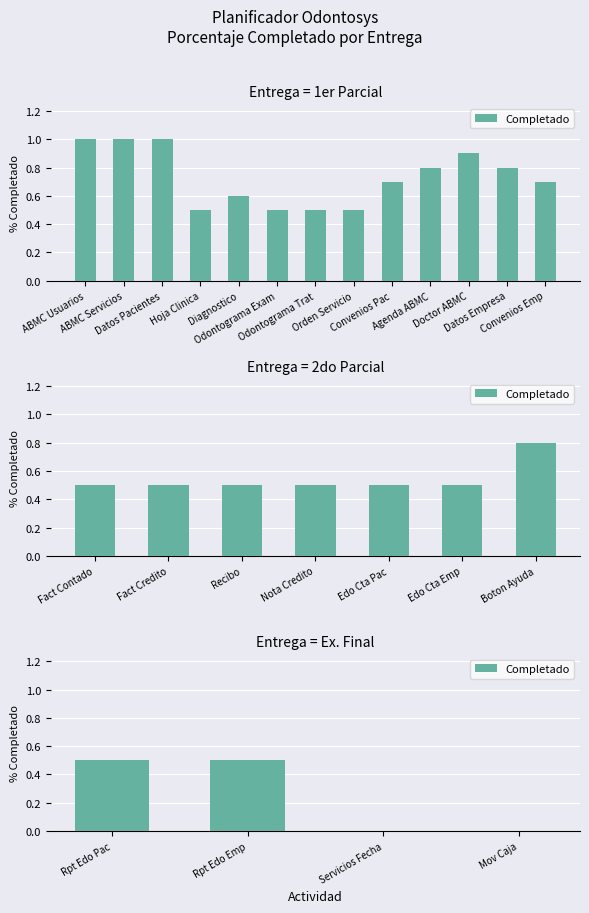

Is it true that the value at Rpt Edo Pac is 0.8?

False